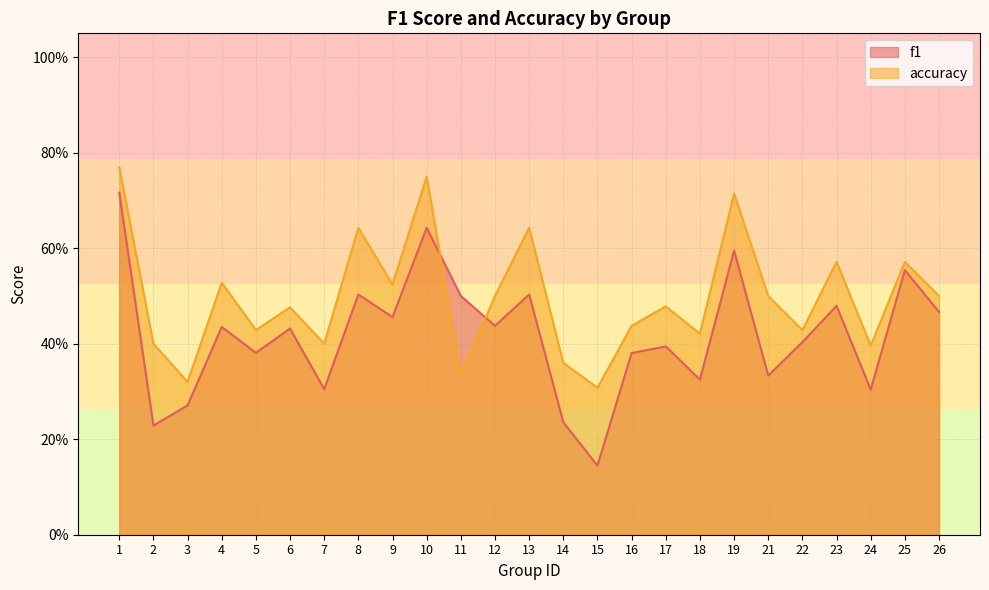

At which category is the sum across all series the highest?

1